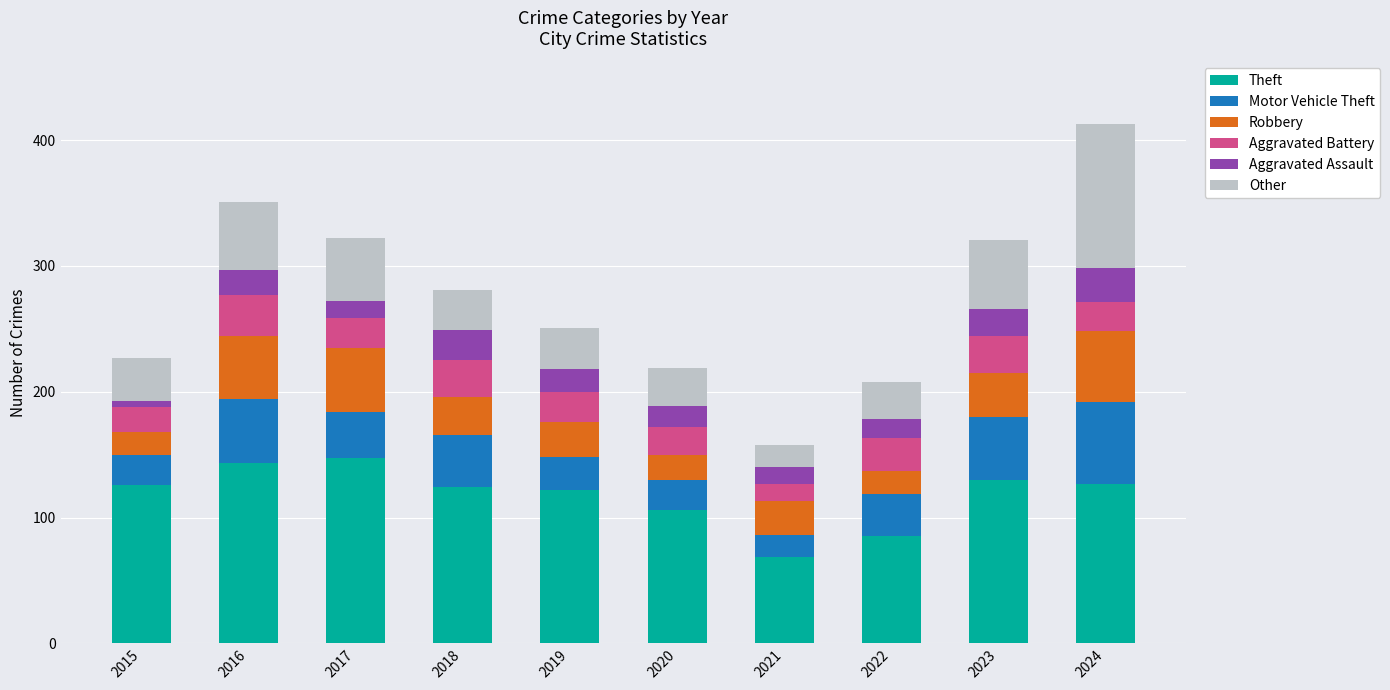

The value of Theft at 2019 is 161. True or false?

False